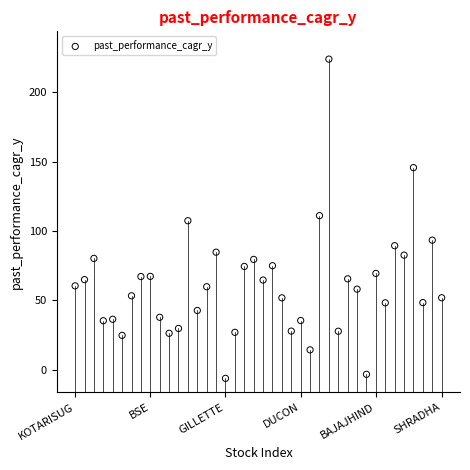

What is the range of Y values (max minus min)?

229.7